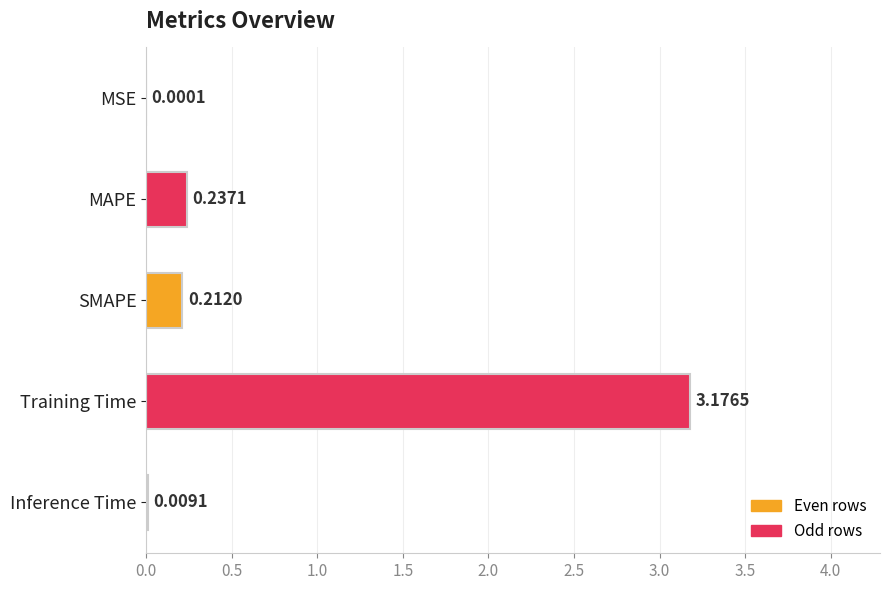

How many distinct data groups are displayed?

1